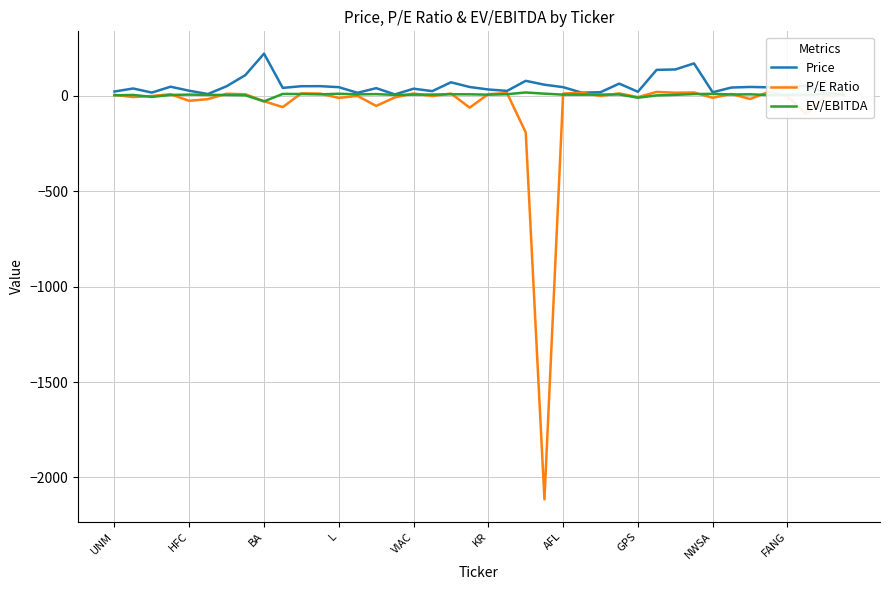

What position from the right is 15?

25